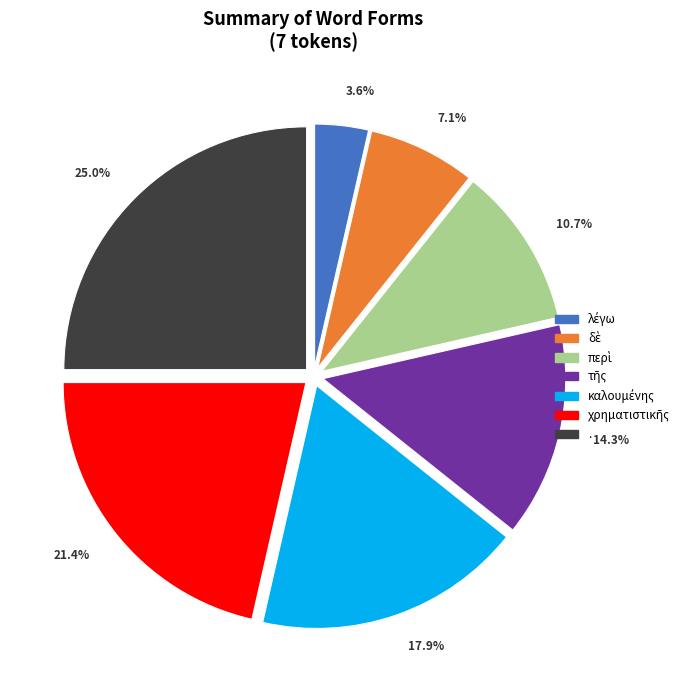

What is the largest slice in the pie chart?

.